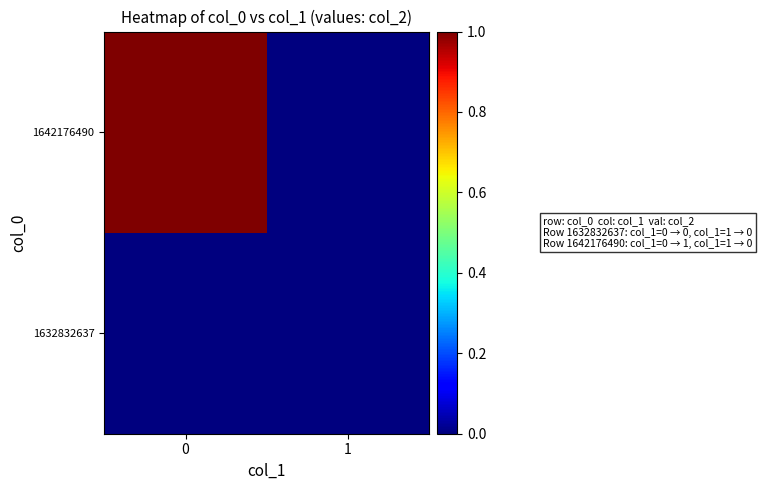

Reading right to left, list all the values displayed in this chart.

1632832637: 1=0	0=0
1642176490: 1=0	0=1